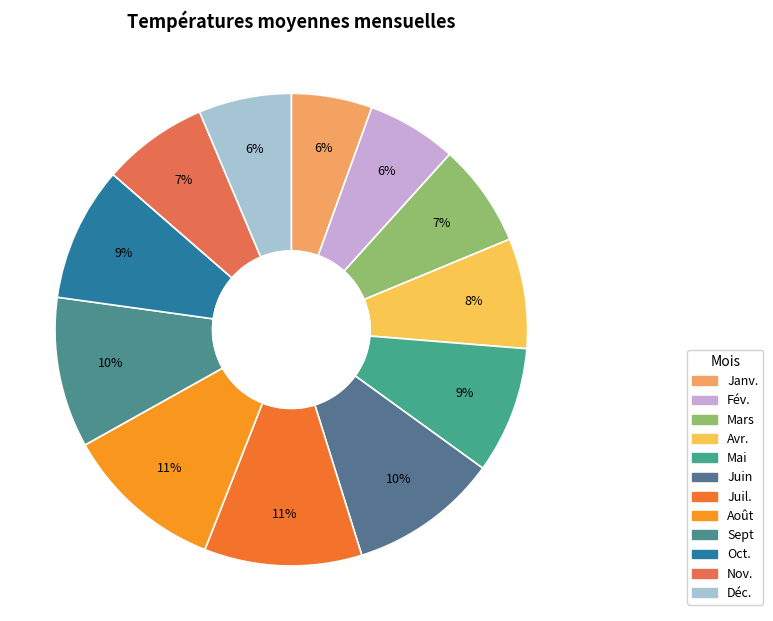

How many segments does this pie chart have?

12